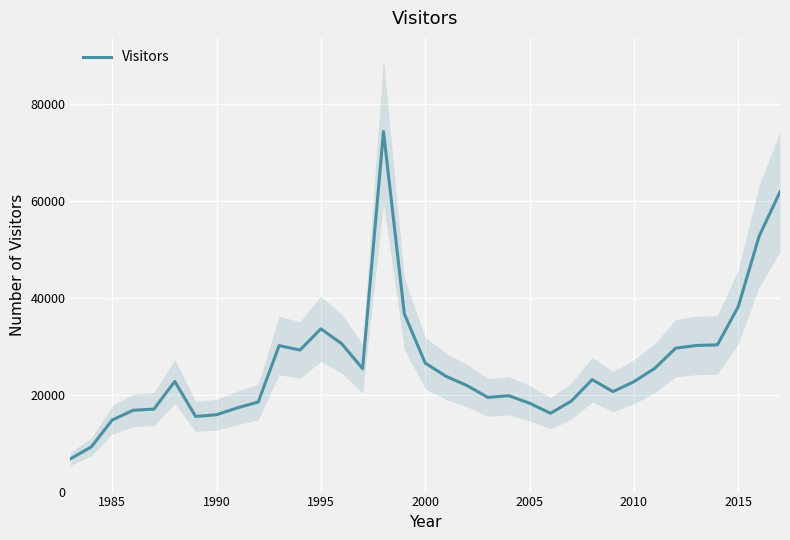

Reading left to right, what are all the values shown in this chart?

6759	9211	14755	16764	17012	22710	15495	15853	17267	18475	30111	29187	33565	30490	25354	74263	36672	26501	23771	21880	19426	19772	18239	16146	18657	23093	20620	22662	25426	29585	30137	30254	38139	52683	61806